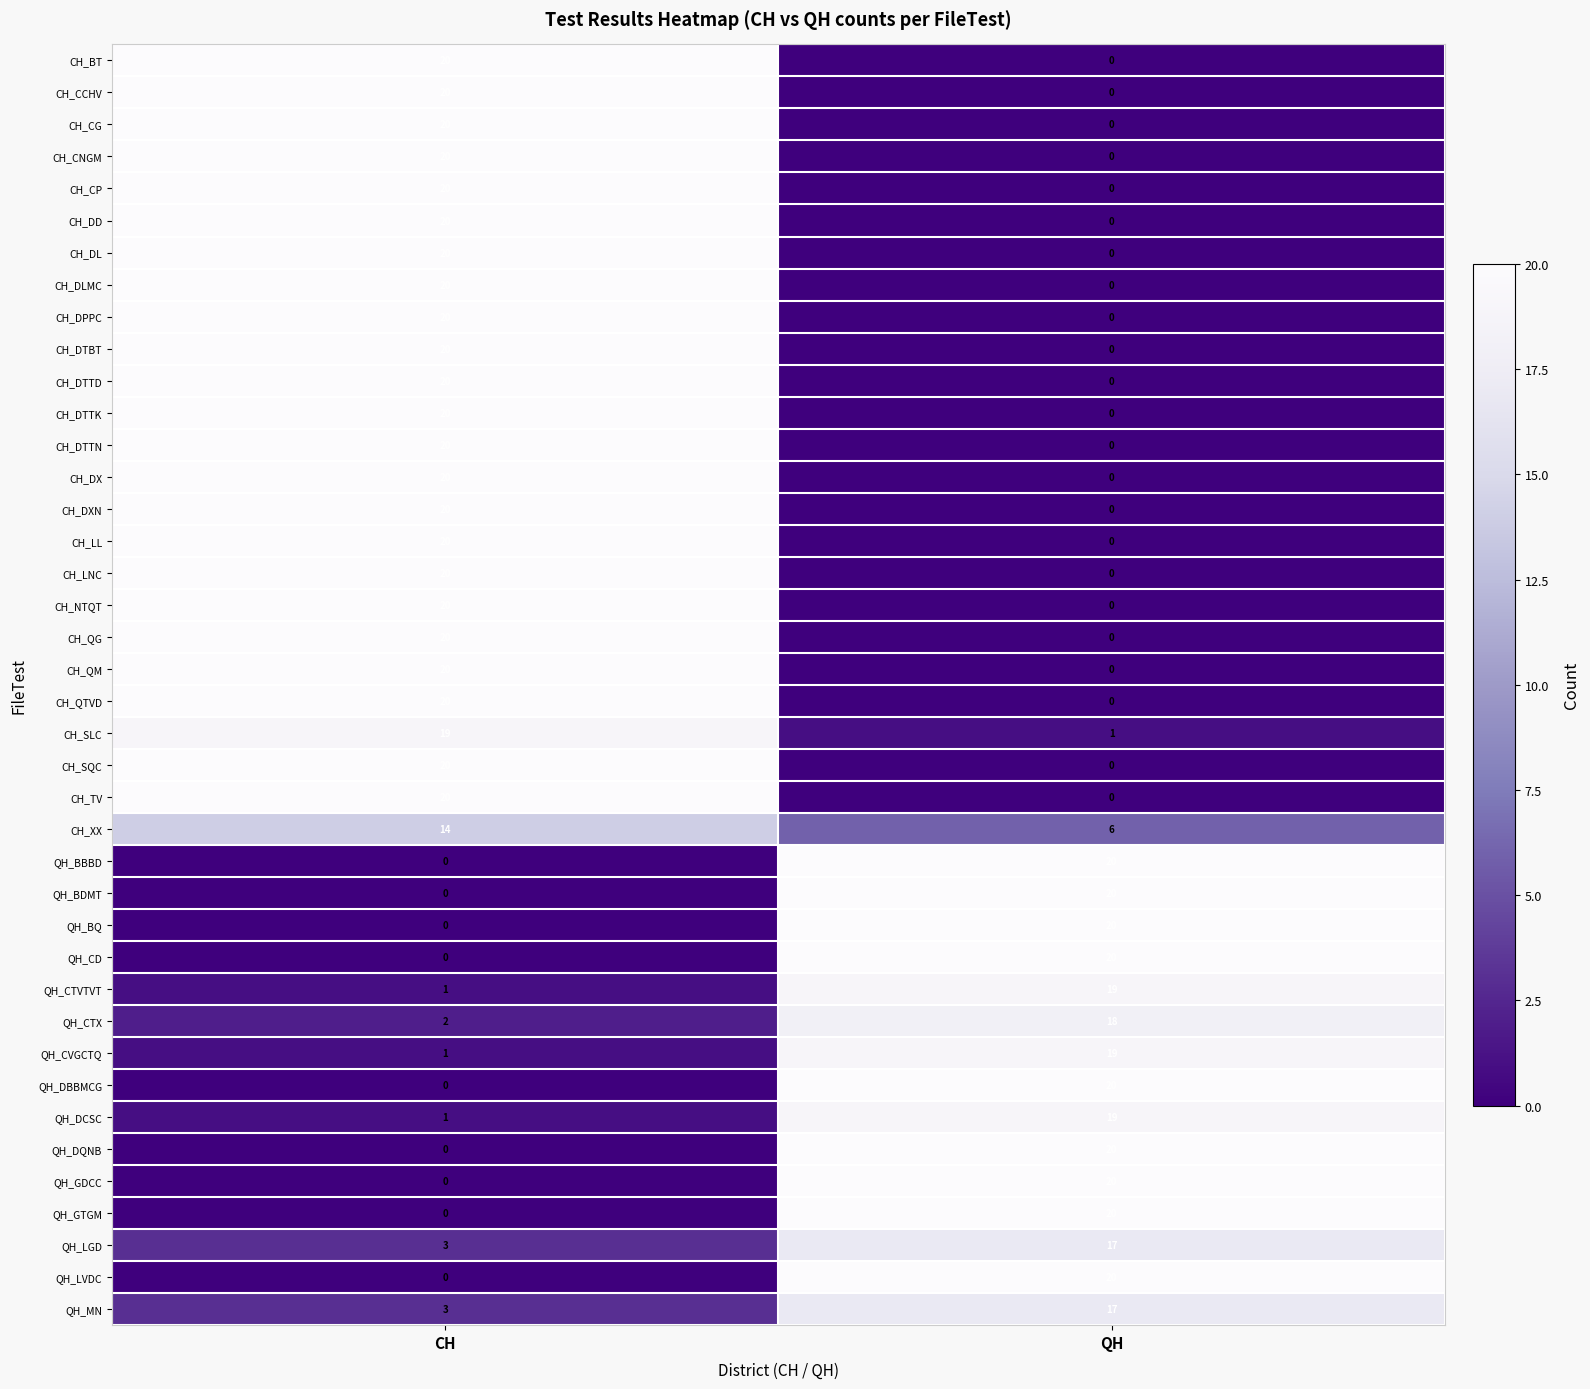

What is the difference between the highest and lowest values at QH?

20